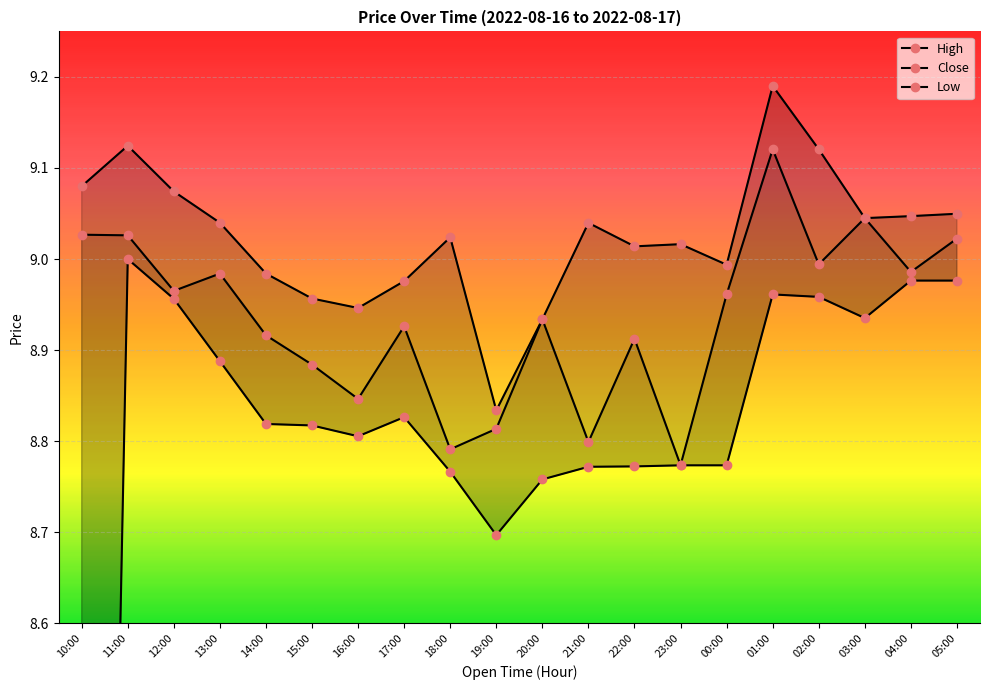

Where is the first local maximum for High?

11:00